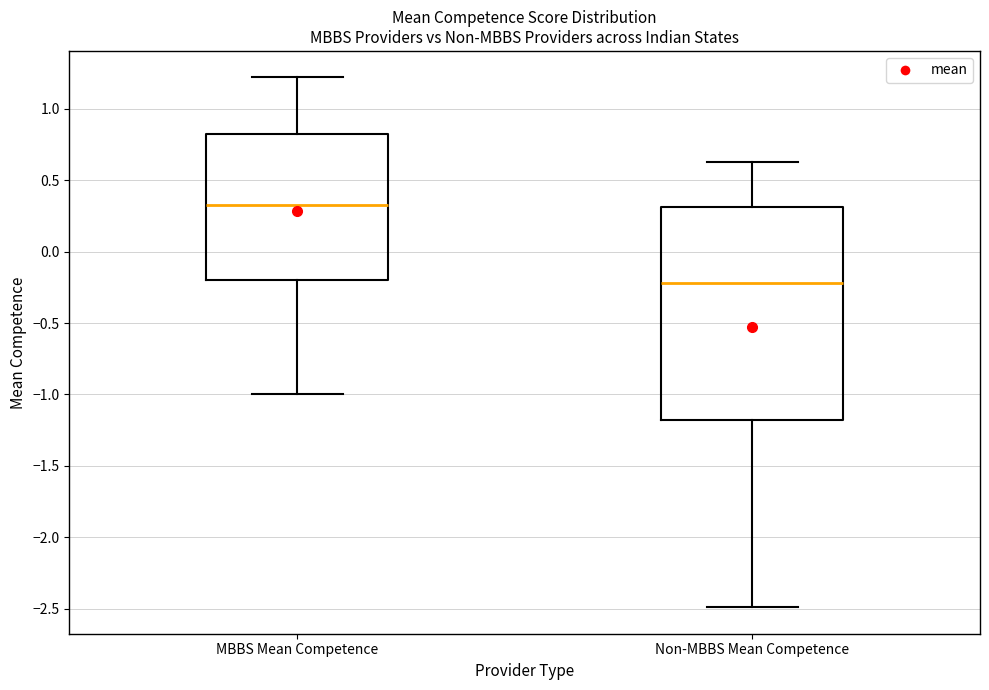

Reading left to right, read every box against the y-axis: the position of its median line, the range the box covers, and the ends of its whiskers. The values are not printed on the chart, so give them approximately, as read against the axis.

MBBS Mean Competence: median 0.35, box -0.20 to 0.85, whiskers -1.00 to 1.20
Non-MBBS Mean Competence: median -0.20, box -1.20 to 0.30, whiskers -2.50 to 0.65